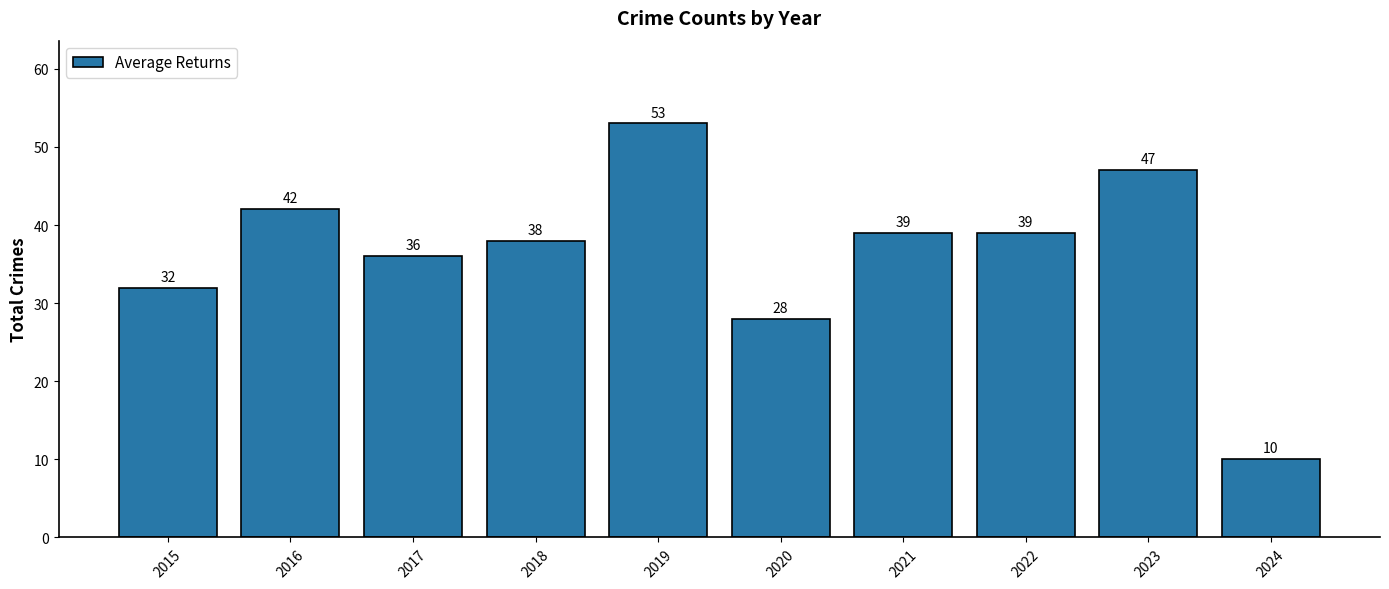

Where is the data nearest to the value 31?

2015